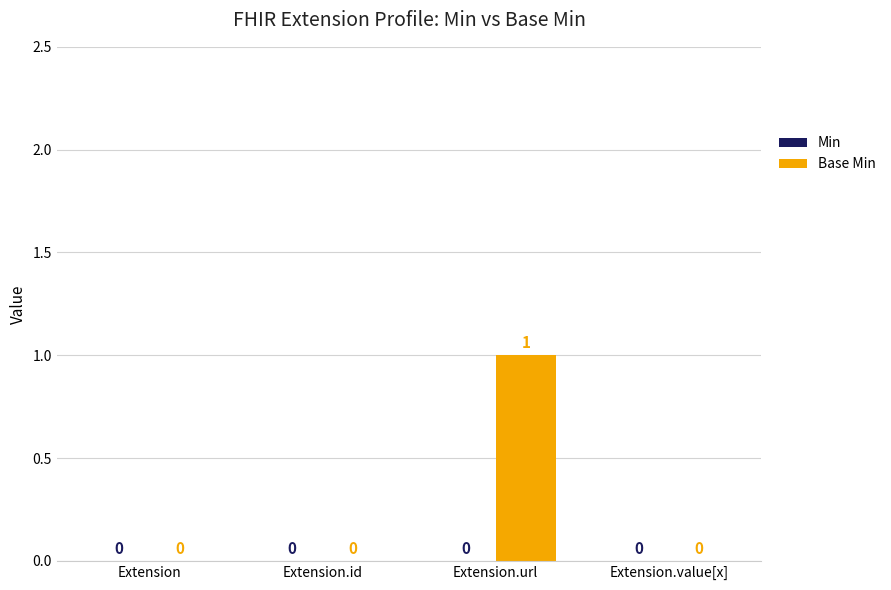

Is it true that the value at Extension.value[x] is -1?

False